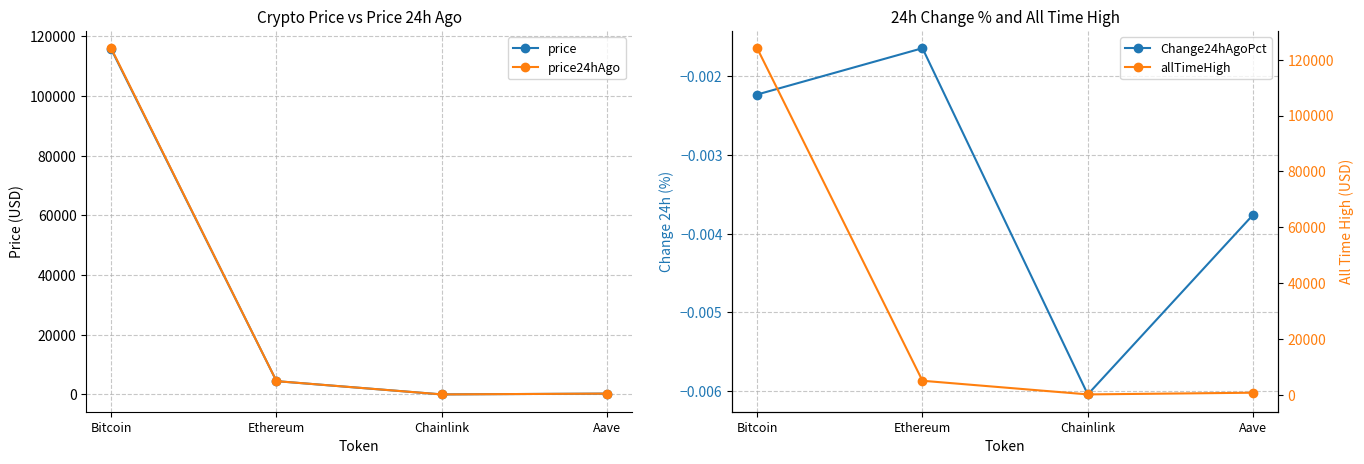

Where does the allTimeHigh series first go above 4946?

Bitcoin